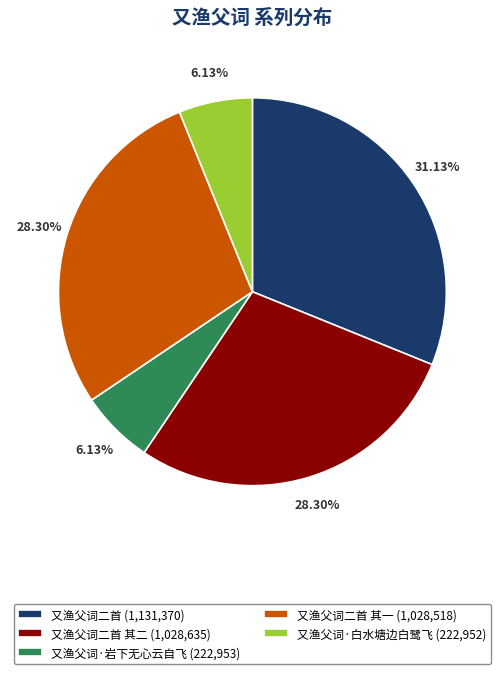

Is there any slice that represents more than half of the pie?

No